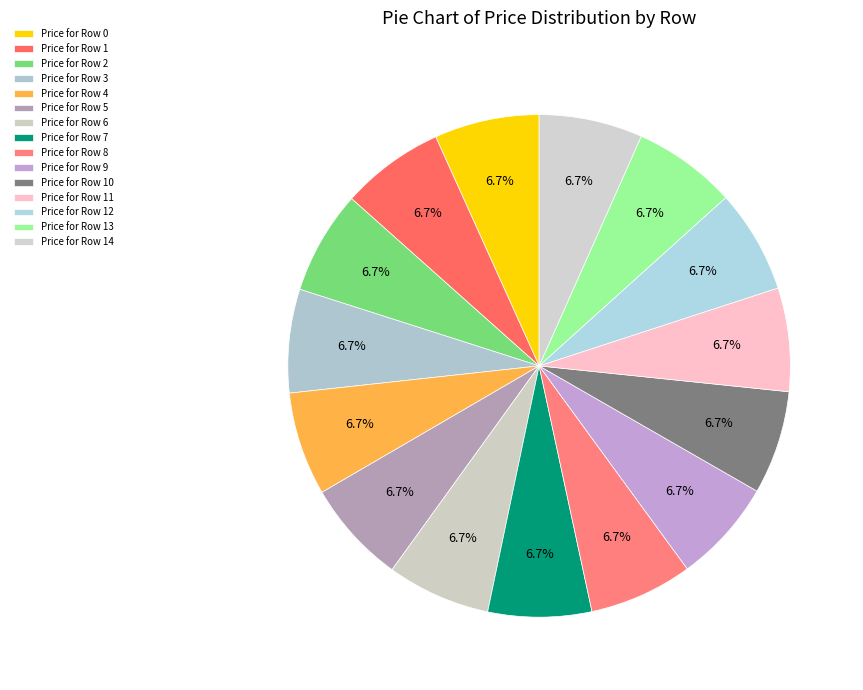

Is there a majority slice in this chart?

No